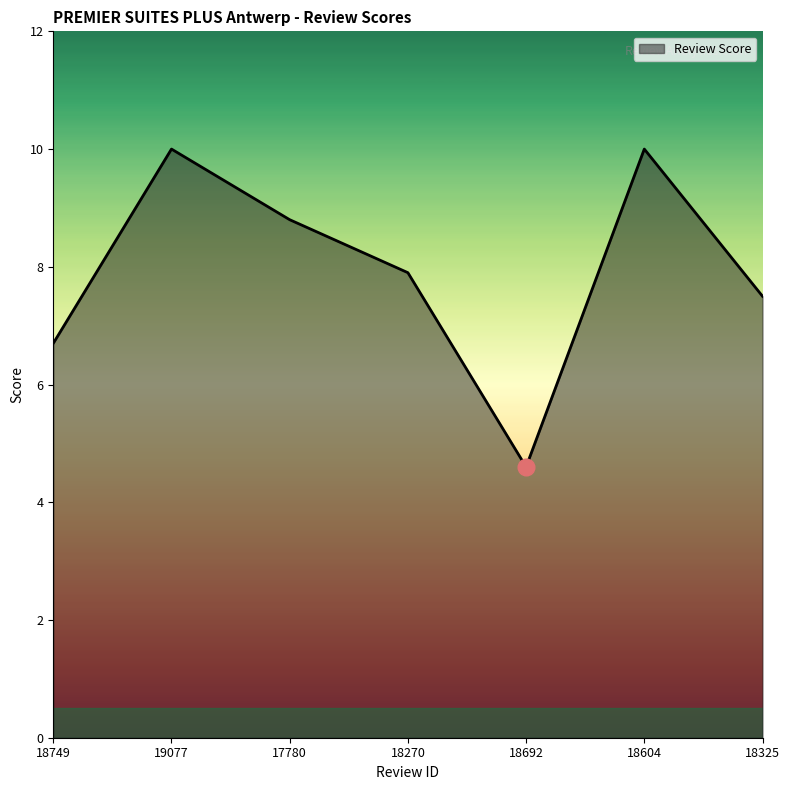

How many lines are shown in the chart?

1